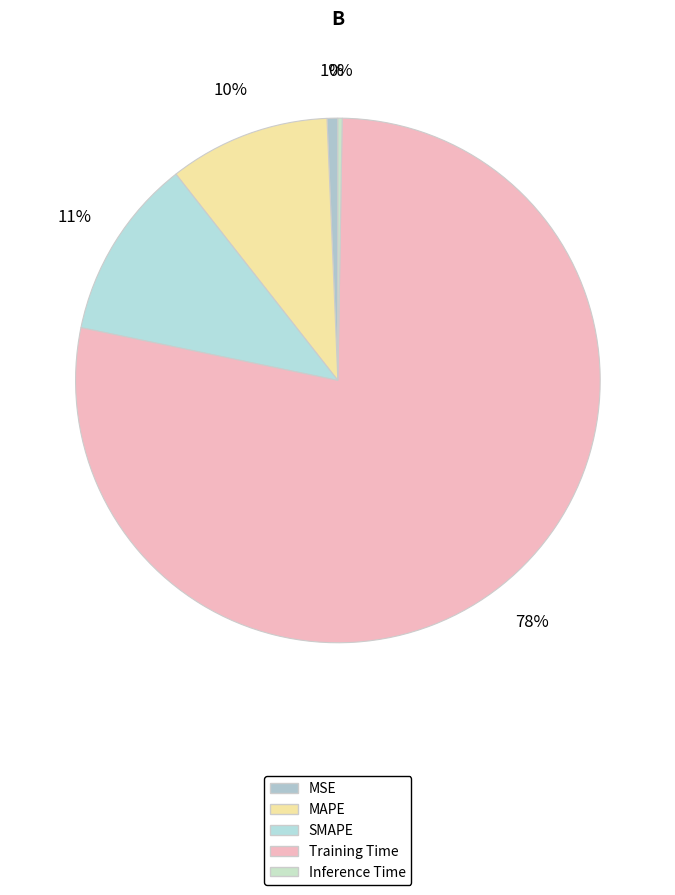

What is the largest slice in the pie chart?

Training Time